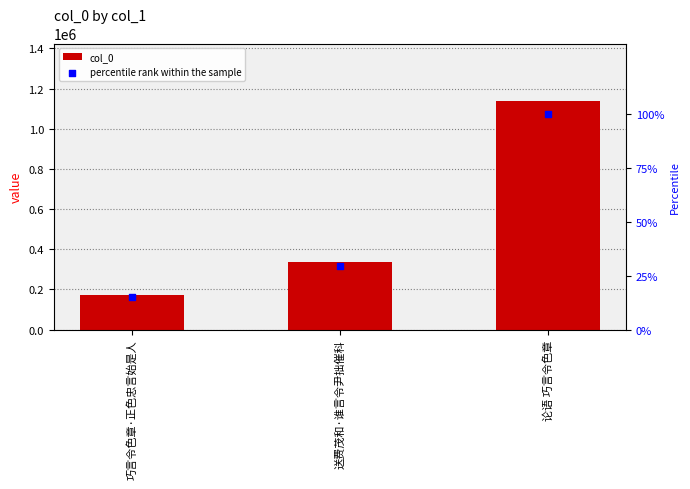

What is the total value across all series at 送费茂和·谁言令尹拙催科?

337411.6